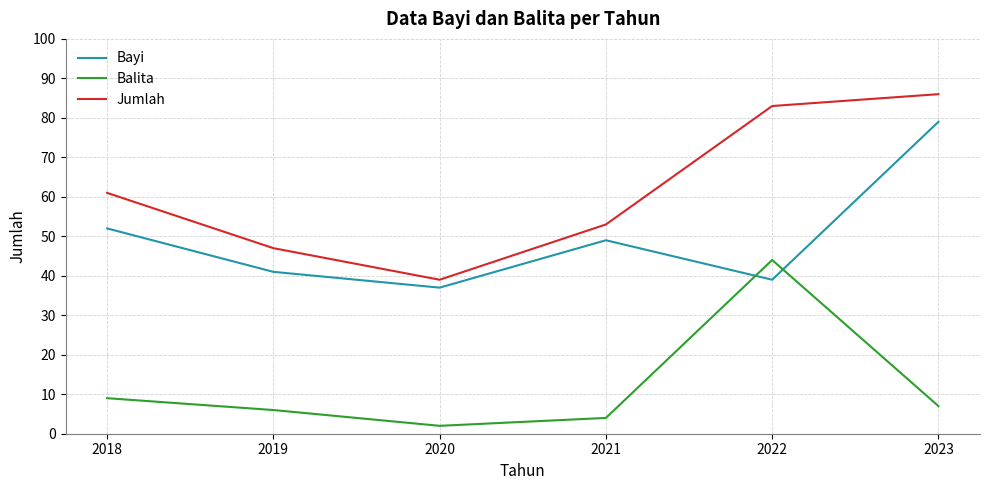

Which series has the largest total across all categories?

Jumlah